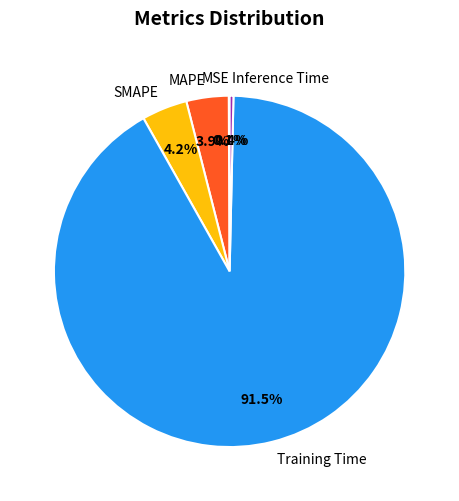

What is the largest slice in the pie chart?

Training Time